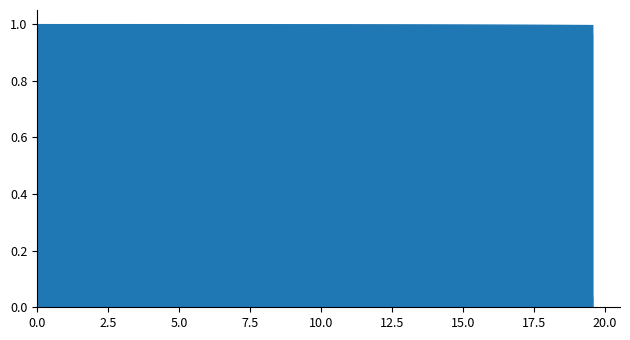

True or false: S has a value of 1.0 at 16.555183946488295.

True